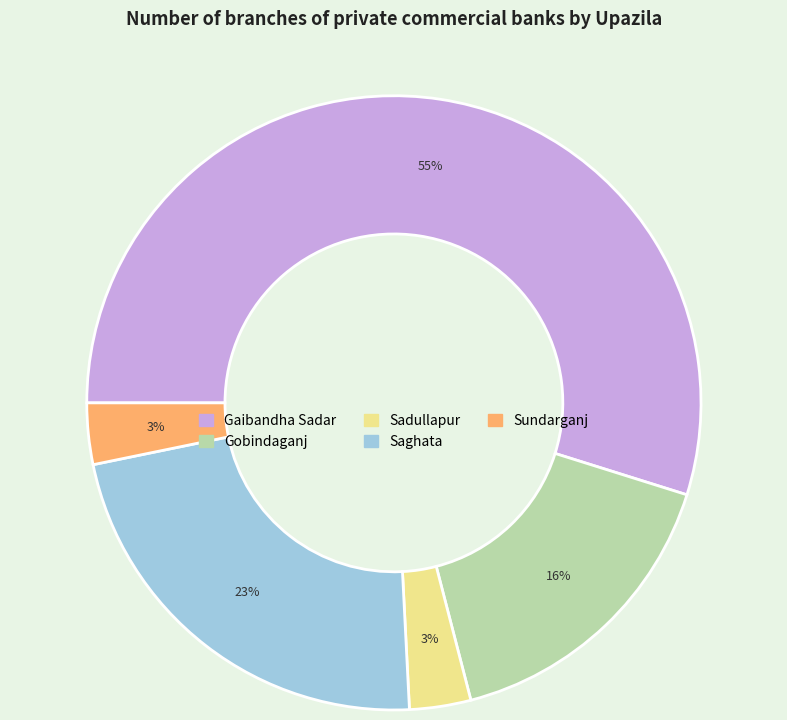

Which category has the biggest portion of the pie?

Gaibandha Sadar